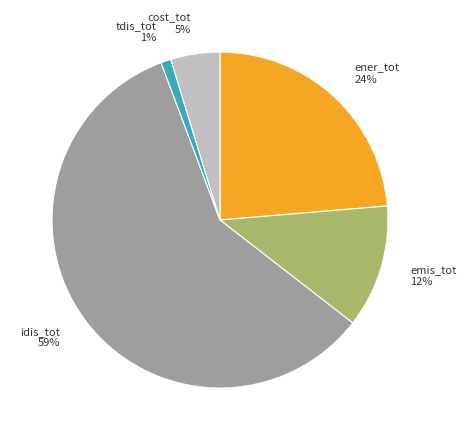

Rank the categories by value from highest to lowest.

idis_tot, ener_tot, emis_tot, cost_tot, tdis_tot